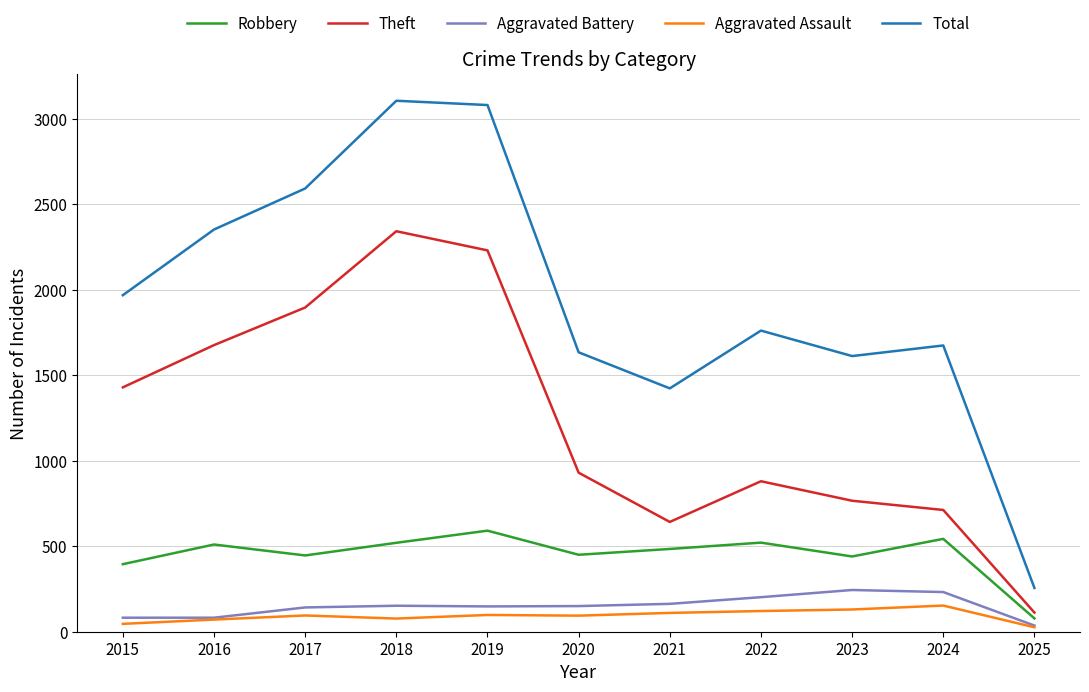

What is the maximum value for Theft?

2342